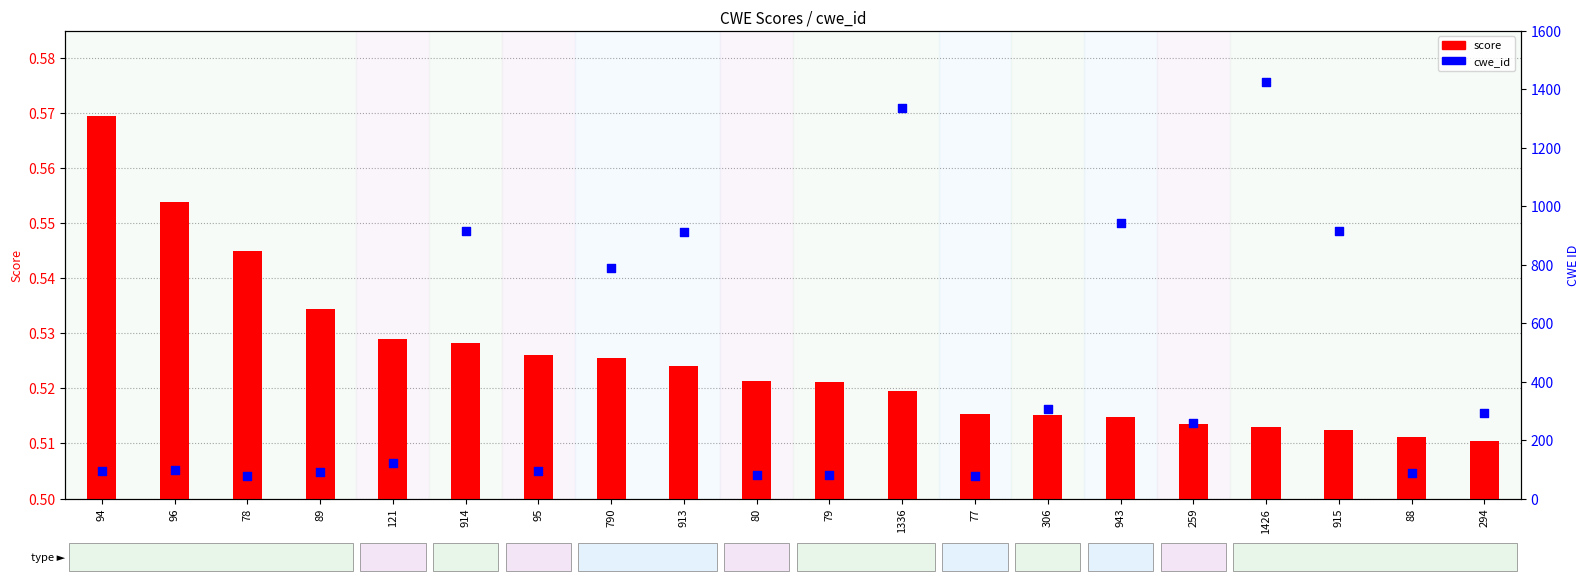

At how many categories does at least one series exceed 381?

7